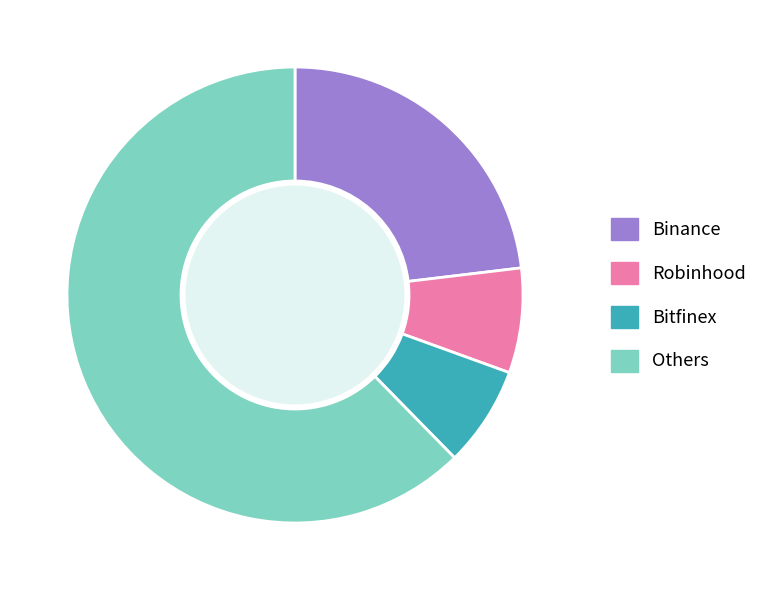

Does any single category account for the majority?

Yes